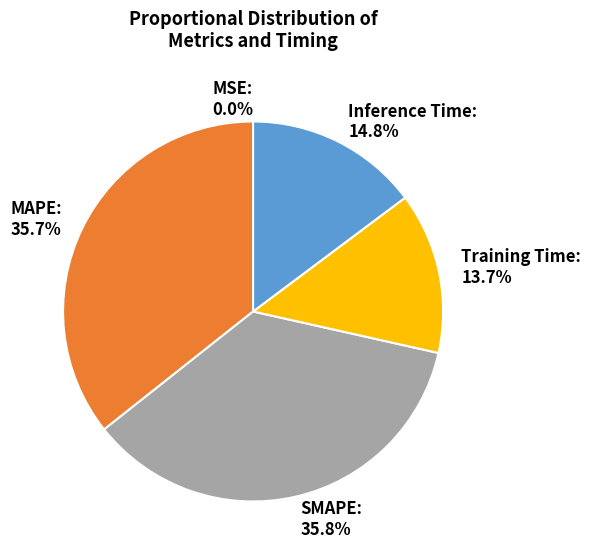

Does Inference Time account for over 50% of the chart?

No